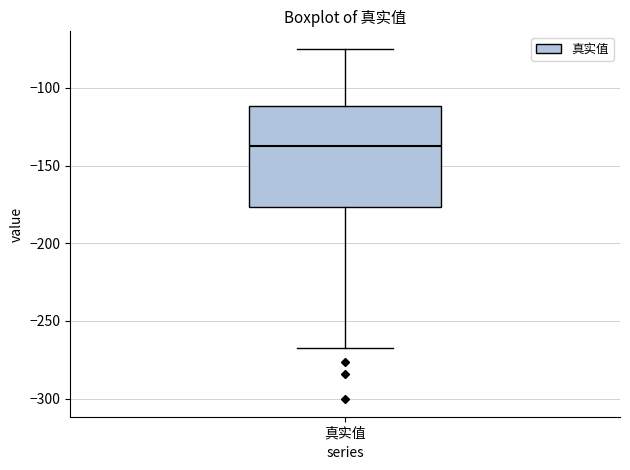

Where is the upper edge of the box for 真实值 on the y-axis? The values are not printed on the chart, so give them approximately, as read against the axis.

-110